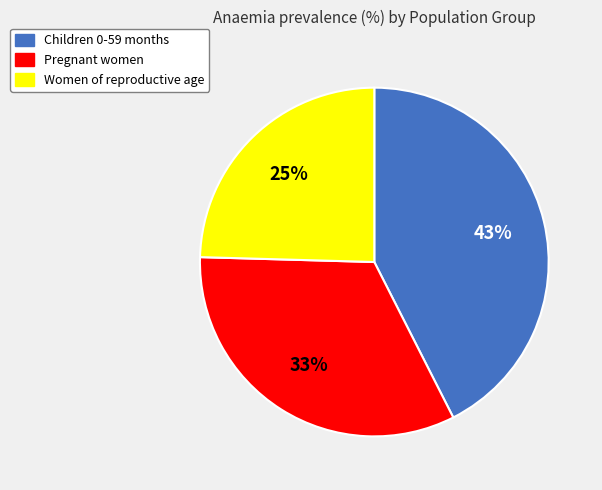

How many segments does this pie chart have?

3